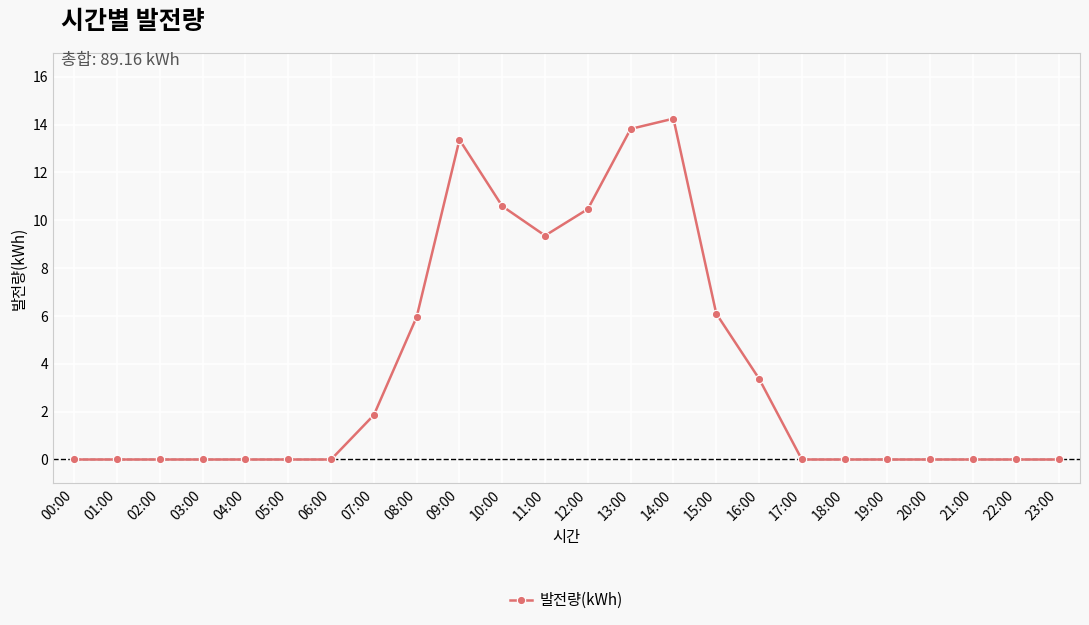

True or false: the data has more than 0 interior local peaks.

True